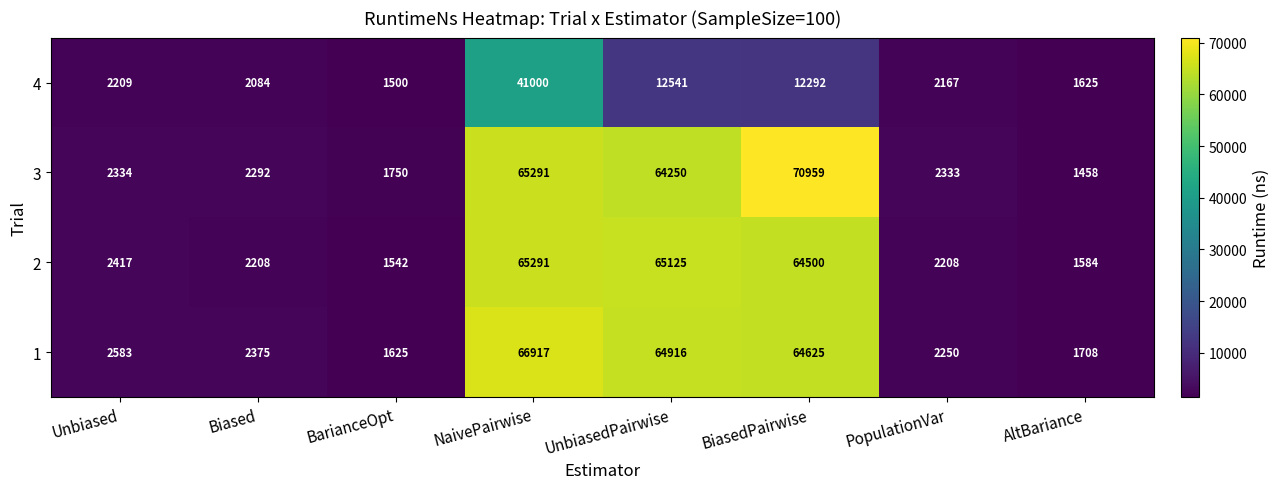

Is it true that 2 equals 65291 at NaivePairwise?

True